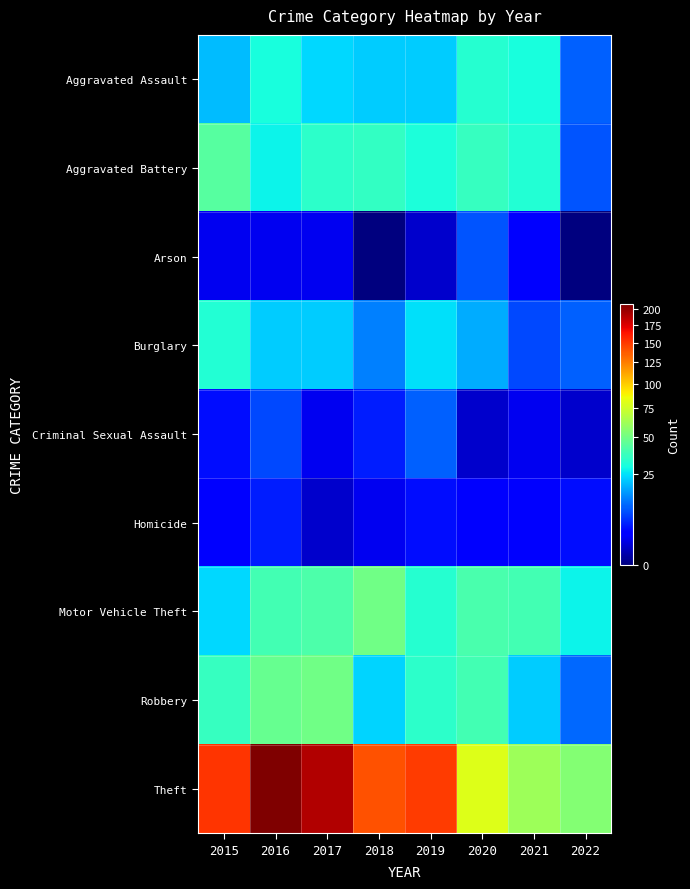

How many categories are shown in the chart?

8